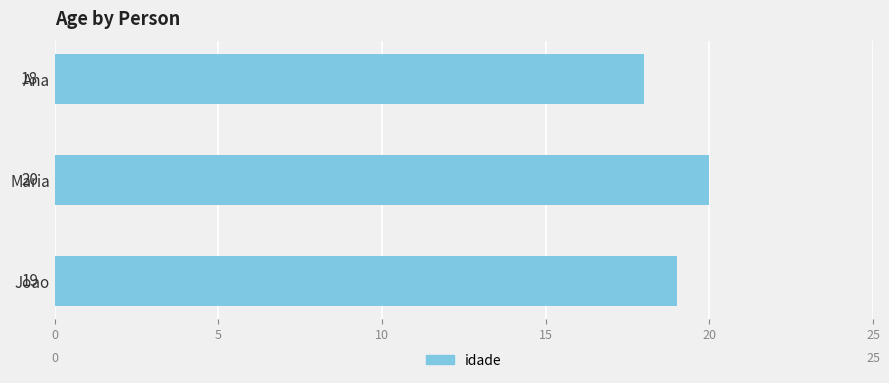

What is the ratio of the value at Ana to the value at Joao?

0.9